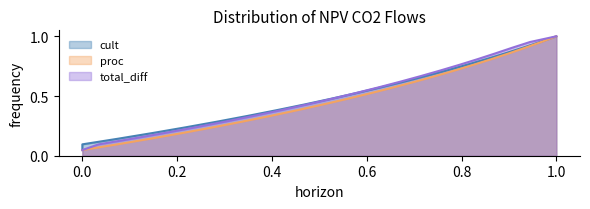

True or false: NPV_proc_co2_flows_traj and NPV_cult_co2_flows_traj cross at least once.

False